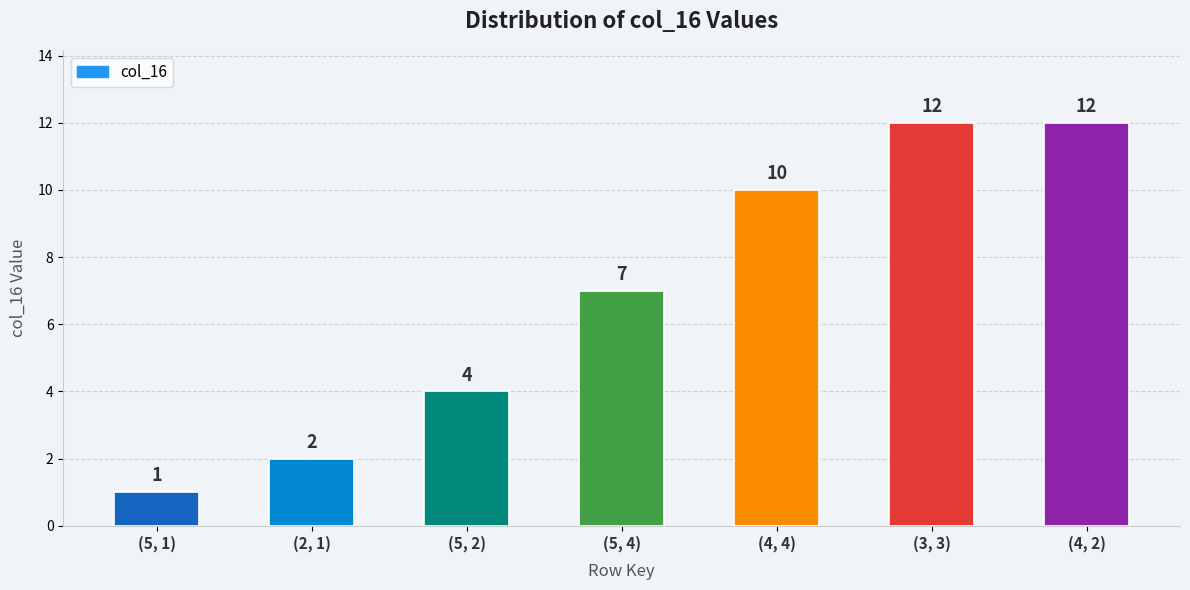

True or false: the data shows 1 at (5, 1).

True